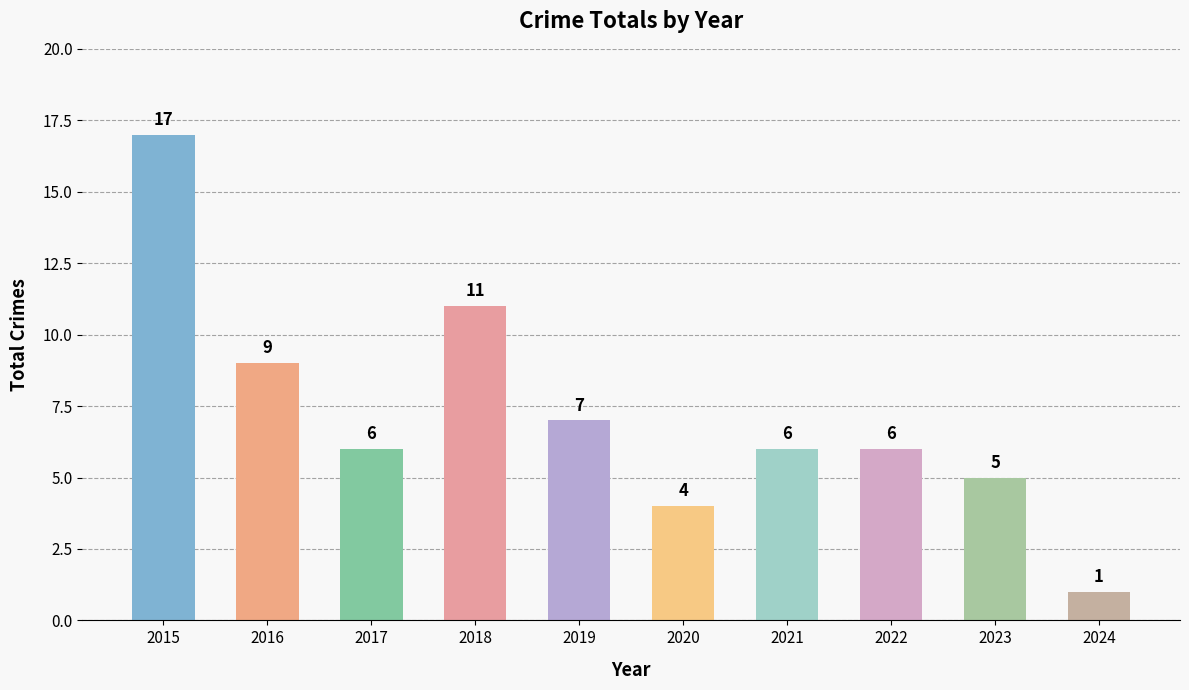

What is the change in value from 2022 to 2024?

-5